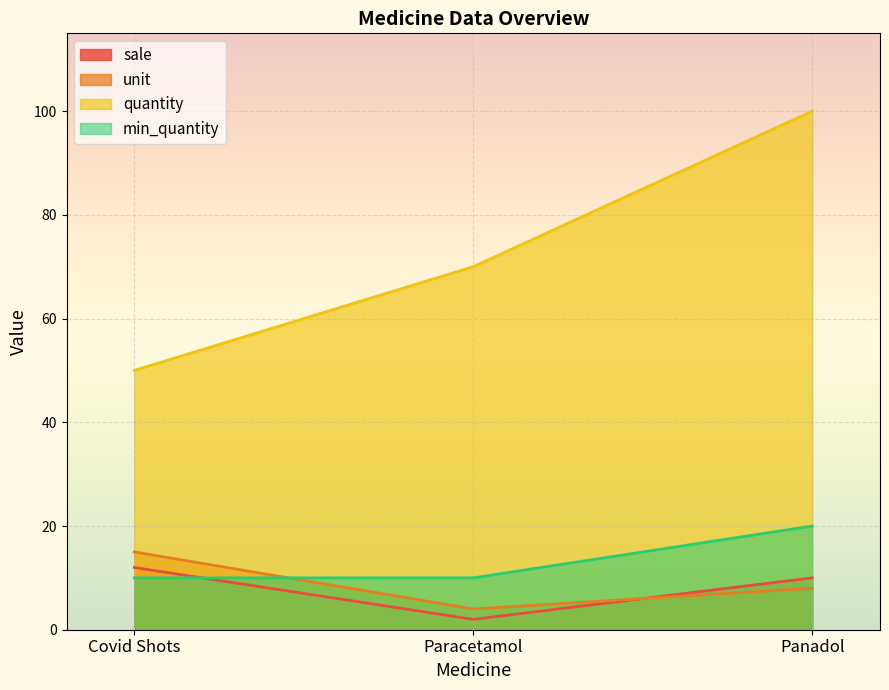

What is the sum of all unit values?

27